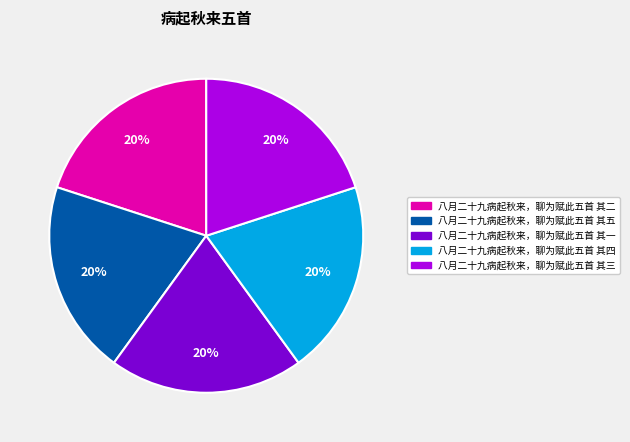

To the nearest percent, what percentage of the pie is 八月二十九病起秋来，聊为赋此五首 其四?

20%